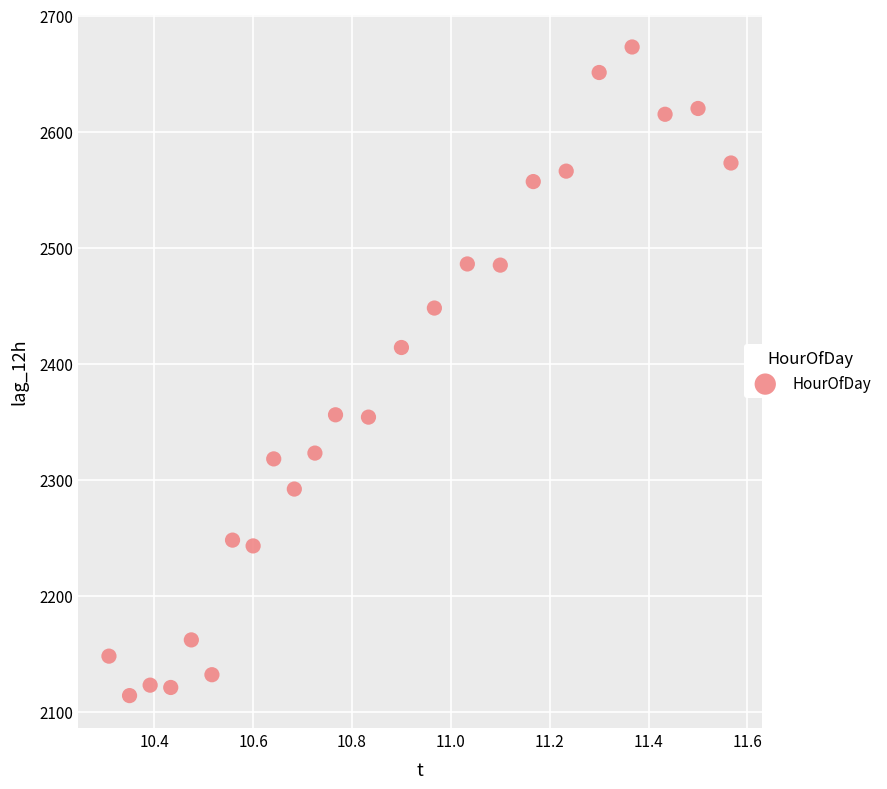

What is the range of Y values (max minus min)?

559